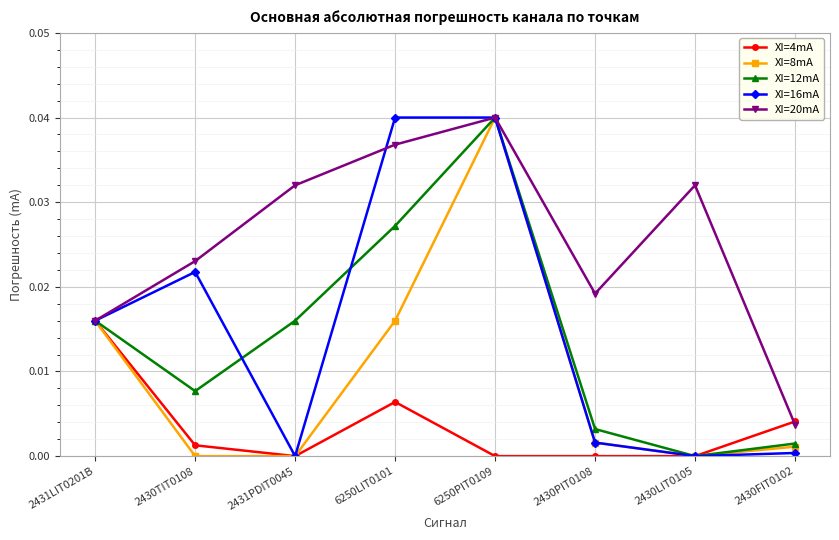

The value of XI=16mA at 6250PIT0109 is 0.1. True or false?

False